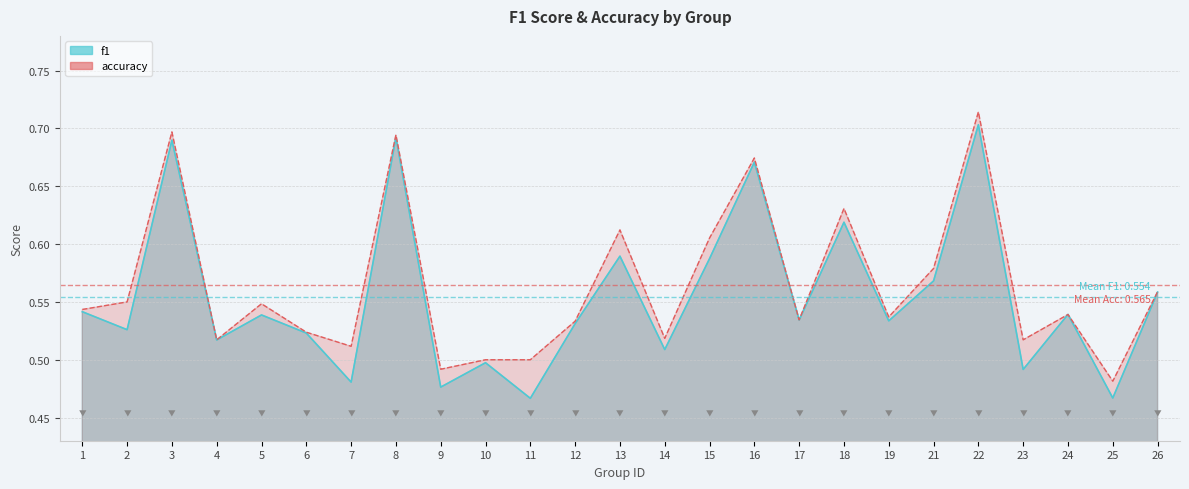

Reading left to right, extract all data points from this chart.

f1: 1=0.5	2=0.5	3=0.7	4=0.5	5=0.5	6=0.5	7=0.5	8=0.7	9=0.5	10=0.5	11=0.5	12=0.5	13=0.6	14=0.5	15=0.6	16=0.7	17=0.5	18=0.6	19=0.5	21=0.6	22=0.7	23=0.5	24=0.5	25=0.5	26=0.6
accuracy: 1=0.5	2=0.6	3=0.7	4=0.5	5=0.5	6=0.5	7=0.5	8=0.7	9=0.5	10=0.5	11=0.5	12=0.5	13=0.6	14=0.5	15=0.6	16=0.7	17=0.5	18=0.6	19=0.5	21=0.6	22=0.7	23=0.5	24=0.5	25=0.5	26=0.6